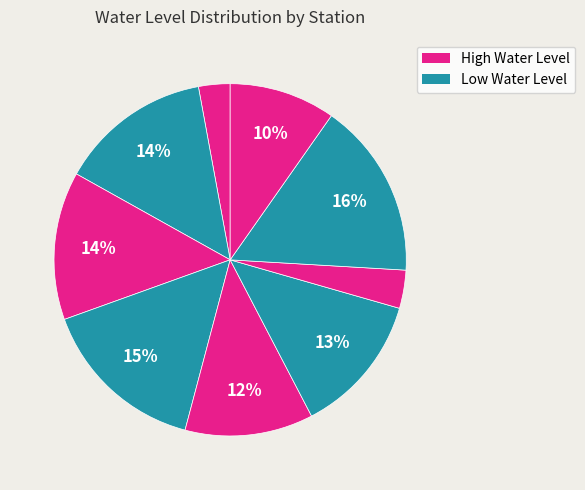

Count the number of slices in the pie.

9